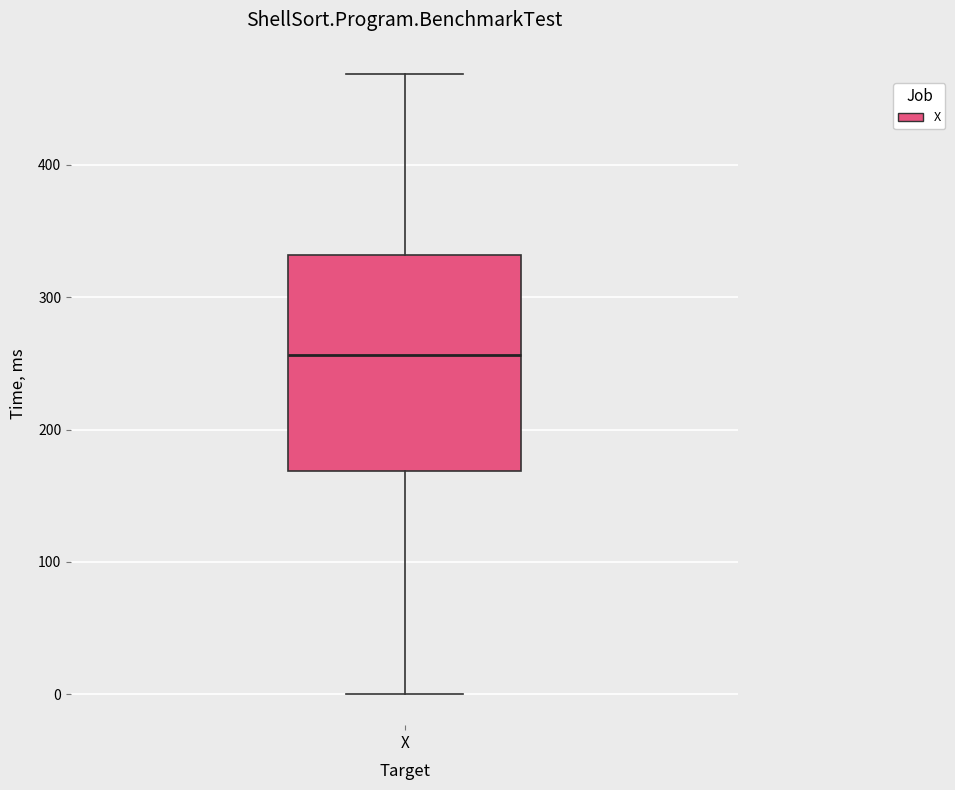

Transcribe this box plot: give where the median line is, the range the box spans, and where the two whiskers end, as read against the y-axis. The values are not printed on the chart, so give them approximately, as read against the axis.

median 260, box 170 to 330, whiskers 0 to 470